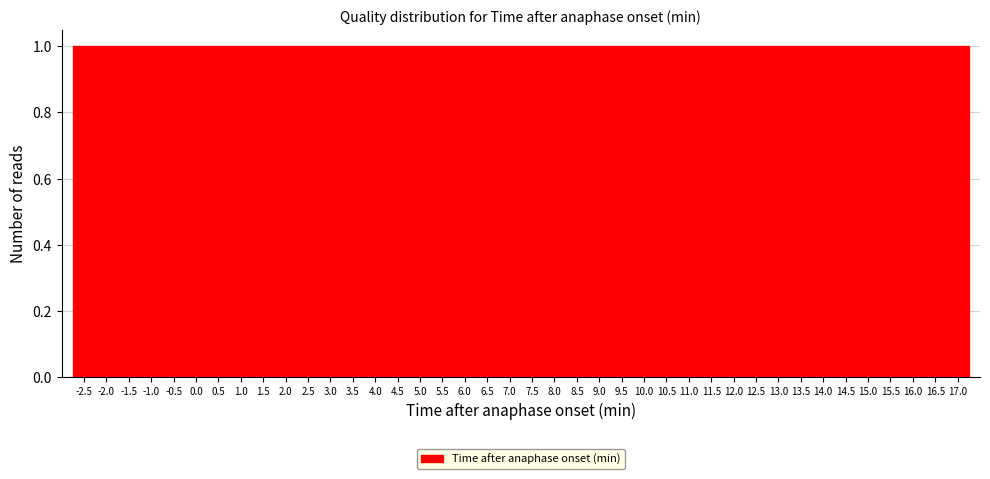

Reading left to right, list every bar in this chart as the range it spans on the x-axis followed by its height. The values are not printed on the chart, so give them approximately, as read against the axis.

-2.75 to -2.25: 1
-2.25 to -1.75: 1
-1.75 to -1.25: 1
-1.25 to -0.75: 1
-0.75 to -0.25: 1
-0.25 to 0.25: 1
0.25 to 0.75: 1
0.75 to 1.25: 1
1.25 to 1.75: 1
1.75 to 2.25: 1
2.25 to 2.75: 1
2.75 to 3.25: 1
3.25 to 3.75: 1
3.75 to 4.25: 1
4.25 to 4.75: 1
4.75 to 5.25: 1
5.25 to 5.75: 1
5.75 to 6.25: 1
6.25 to 6.75: 1
6.75 to 7.25: 1
7.25 to 7.75: 1
7.75 to 8.25: 1
8.25 to 8.75: 1
8.75 to 9.25: 1
9.25 to 9.75: 1
9.75 to 10.25: 1
10.25 to 10.75: 1
10.75 to 11.25: 1
11.25 to 11.75: 1
11.75 to 12.25: 1
12.25 to 12.75: 1
12.75 to 13.25: 1
13.25 to 13.75: 1
13.75 to 14.25: 1
14.25 to 14.75: 1
14.75 to 15.25: 1
15.25 to 15.75: 1
15.75 to 16.25: 1
16.25 to 16.75: 1
16.75 to 17.25: 1